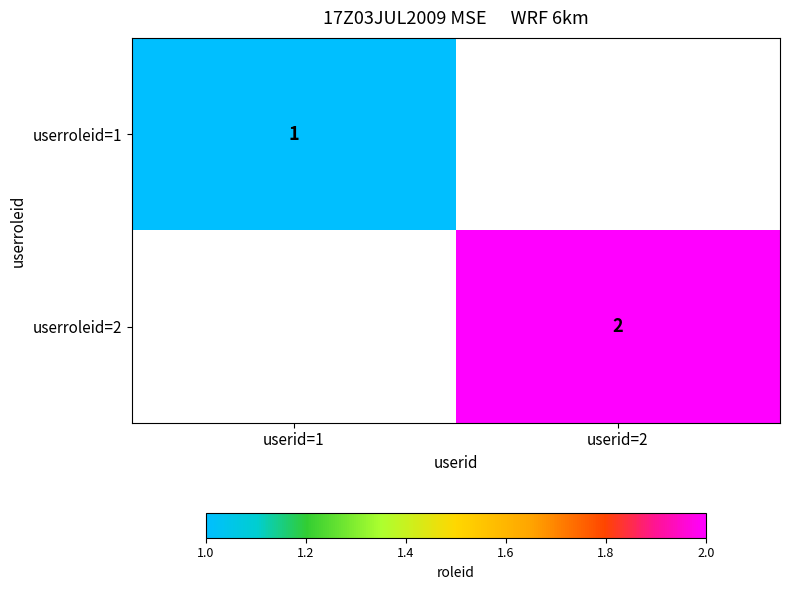

The value of userroleid=2 at userid=2 is 4. True or false?

False